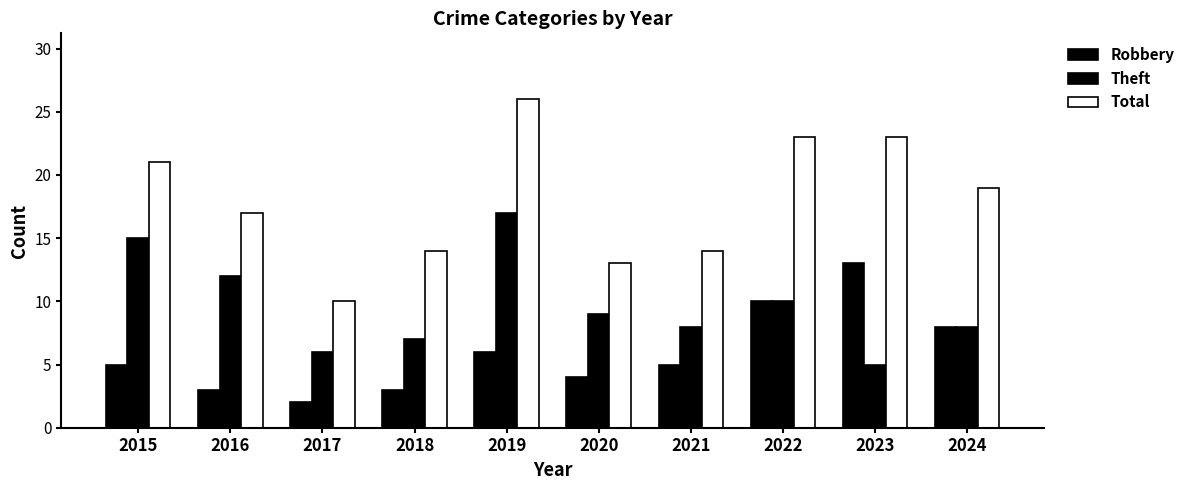

Between 2023 and 2021, which is larger?

2023